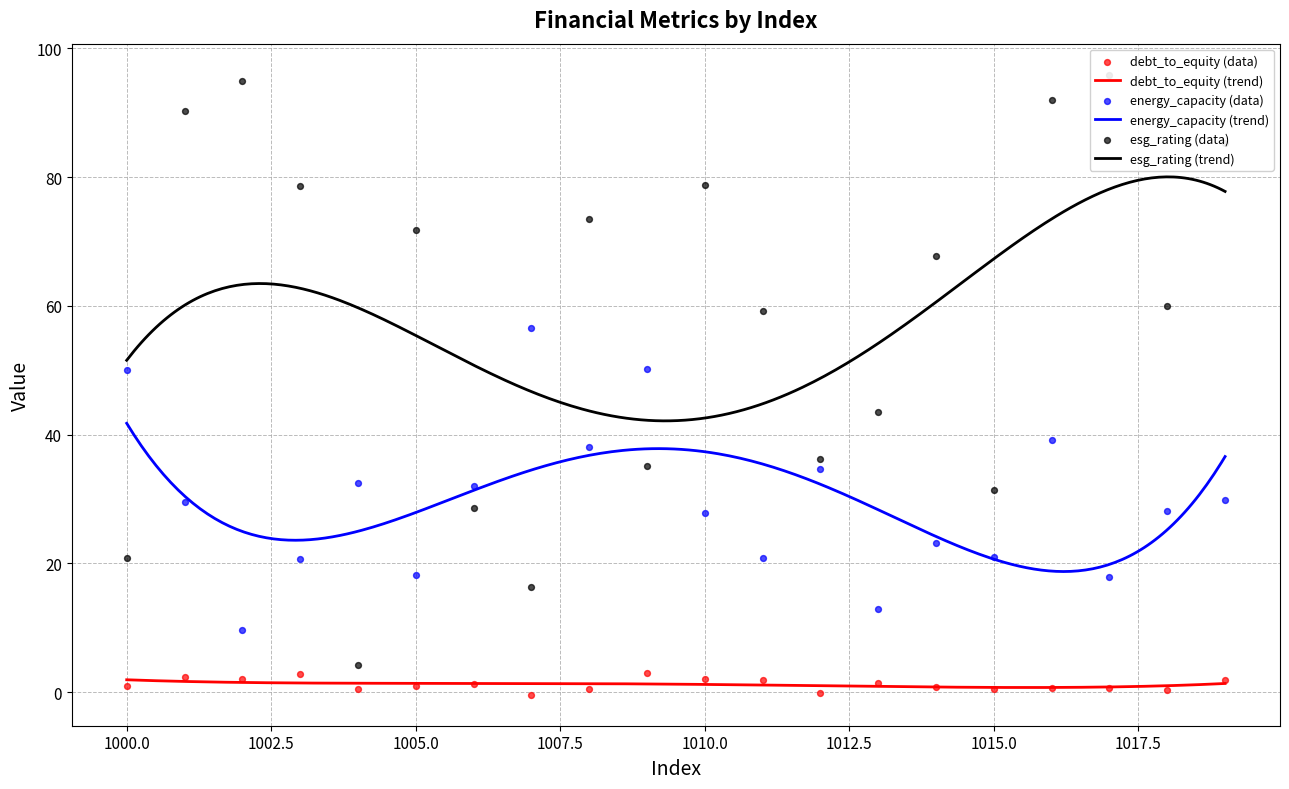

At how many categories does at least one series exceed 9?

20